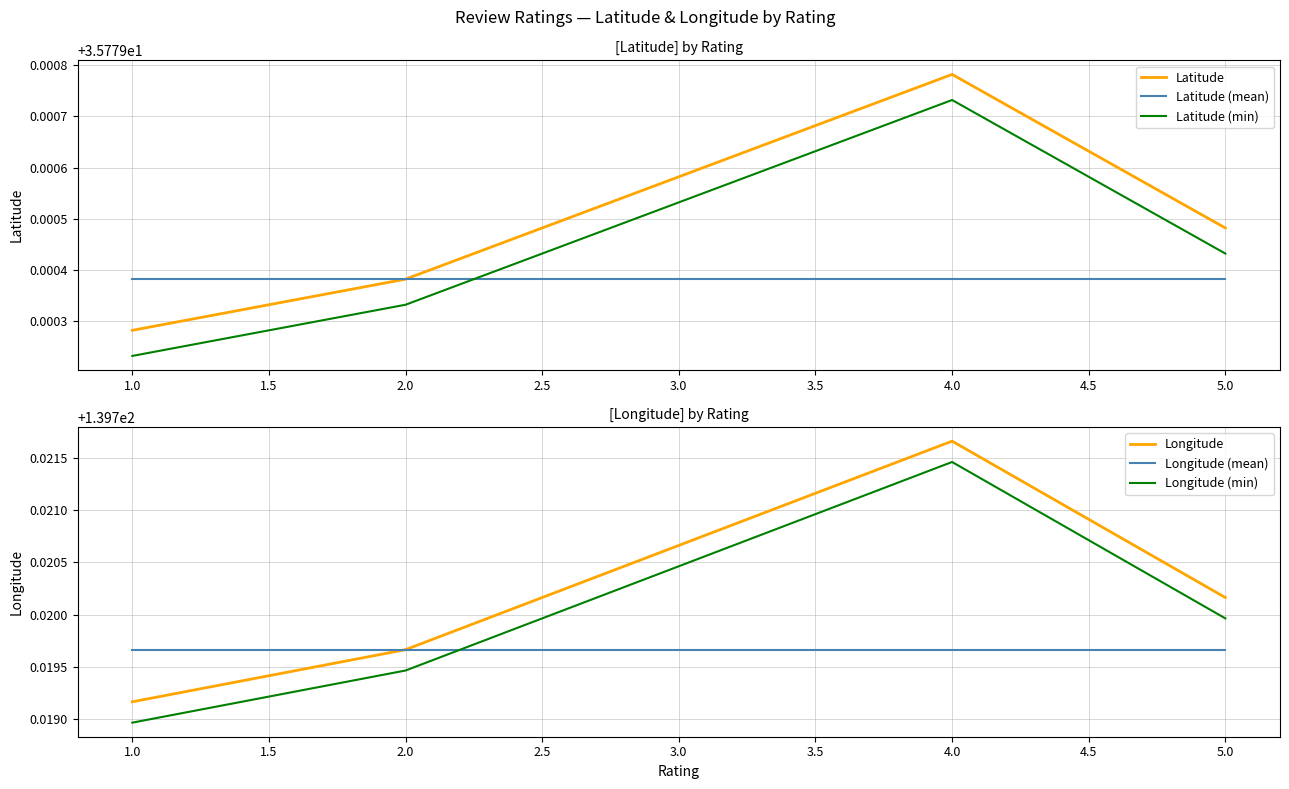

What is the minimum value for Longitude?

139.7